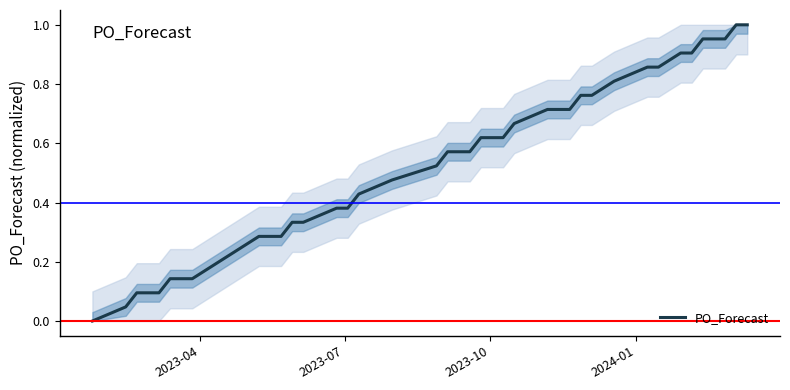

Does the chart display data point markers on the line(s)?

No